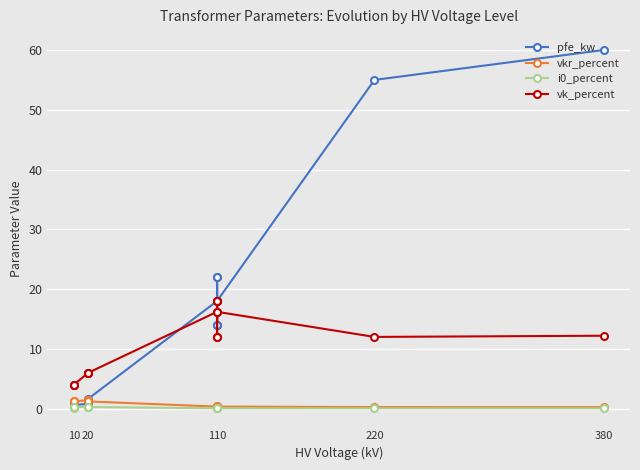

In vk_percent, how many points are lower than both neighbors (excluding endpoints)?

3